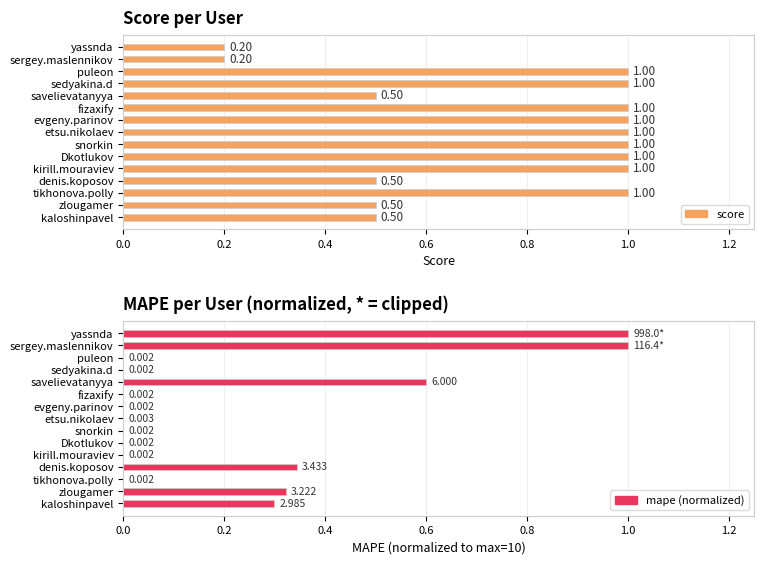

List the series in order of their overall mean, highest first.

score, mape (normalized, clipped at 10)